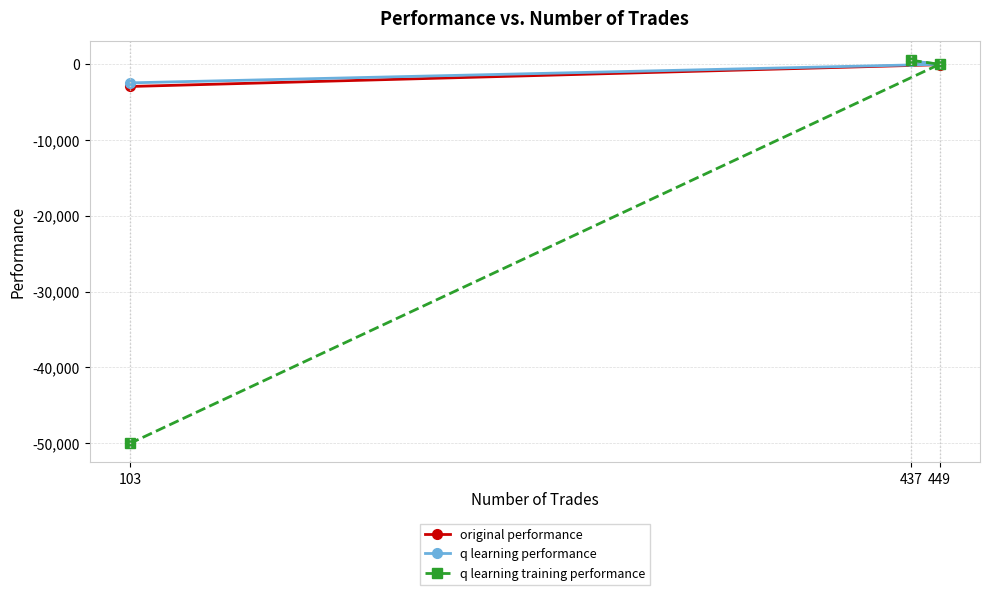

What is the greatest value displayed?

479.4